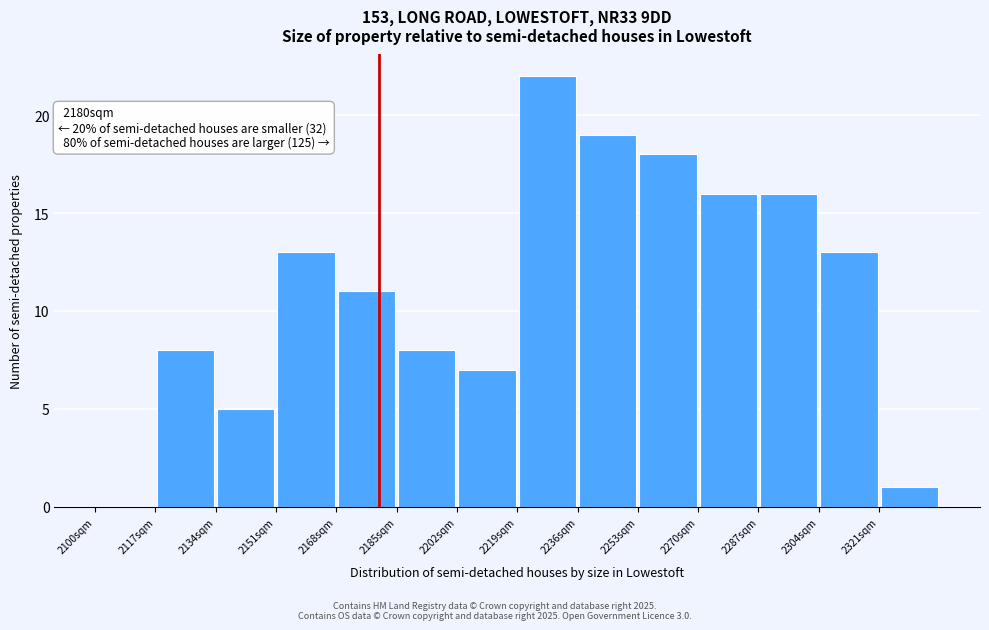

Over which range of the x-axis is the bar tallest?

2219 to 2236